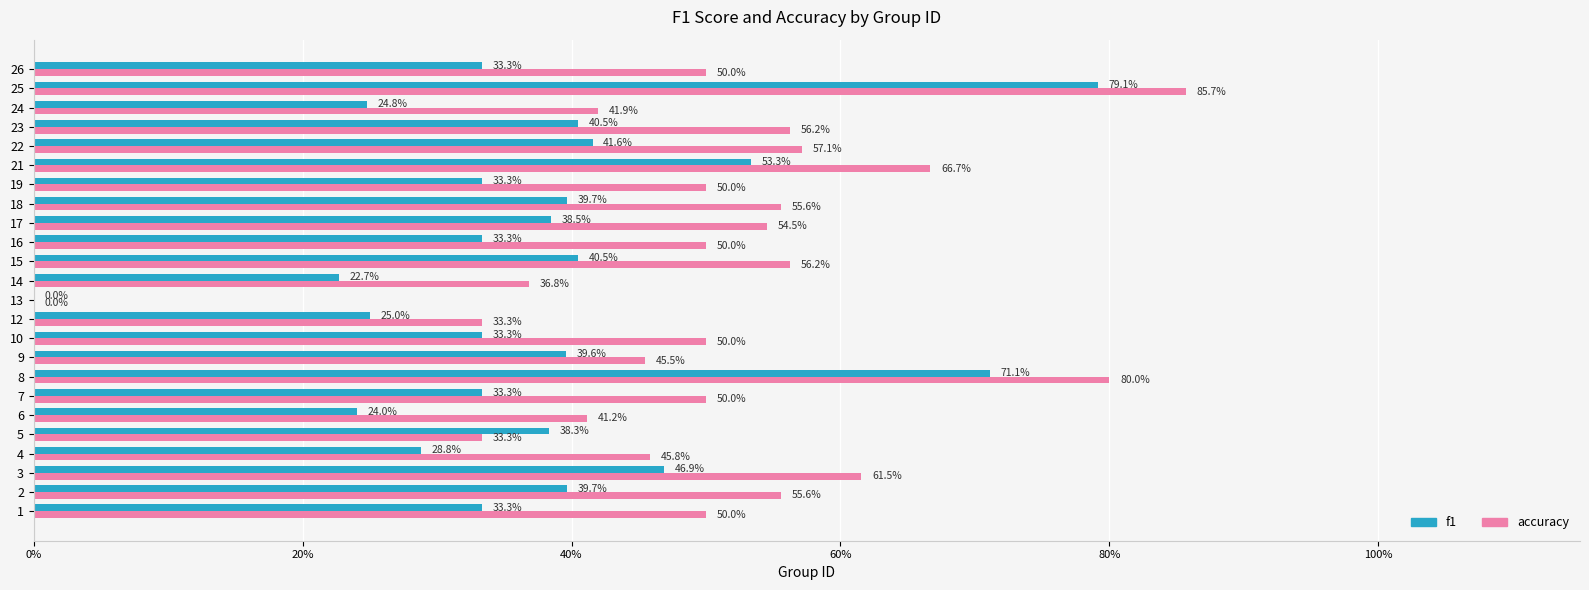

What are all the series names shown in the legend?

f1, accuracy